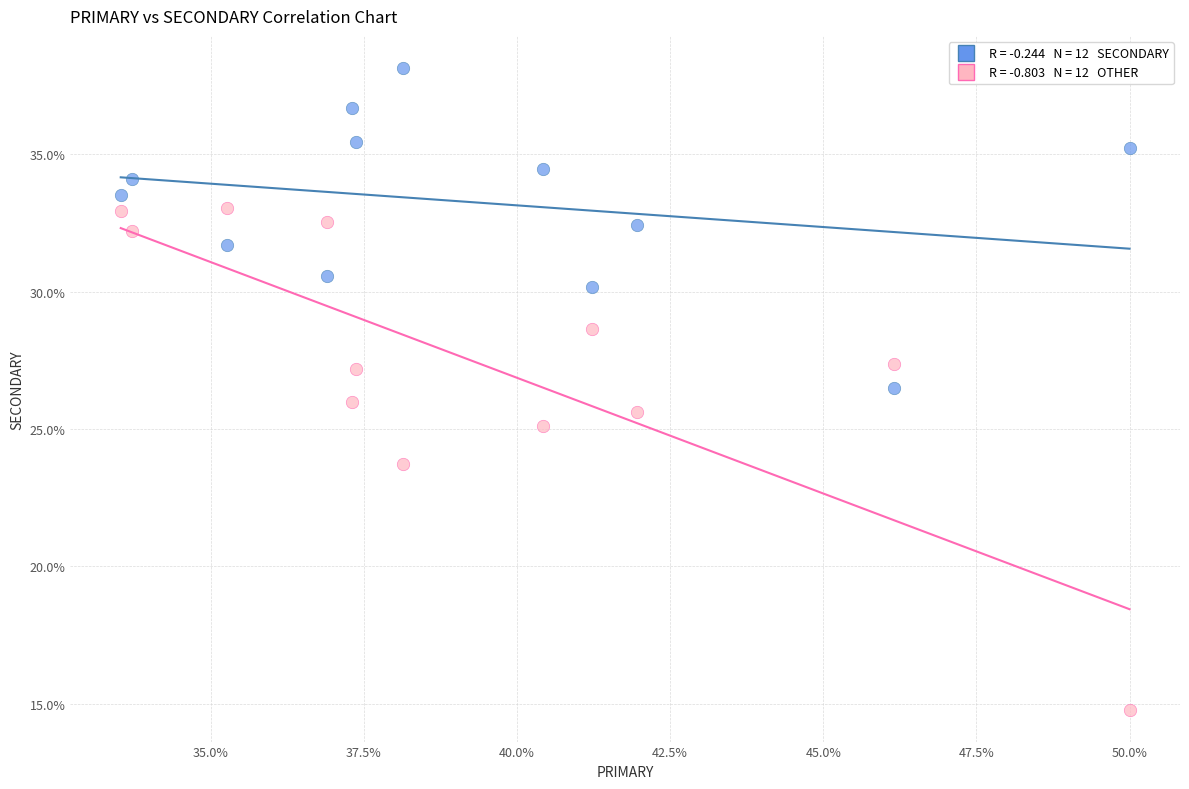

Across all data points, what is the range of X values (max minus min)?

16.5